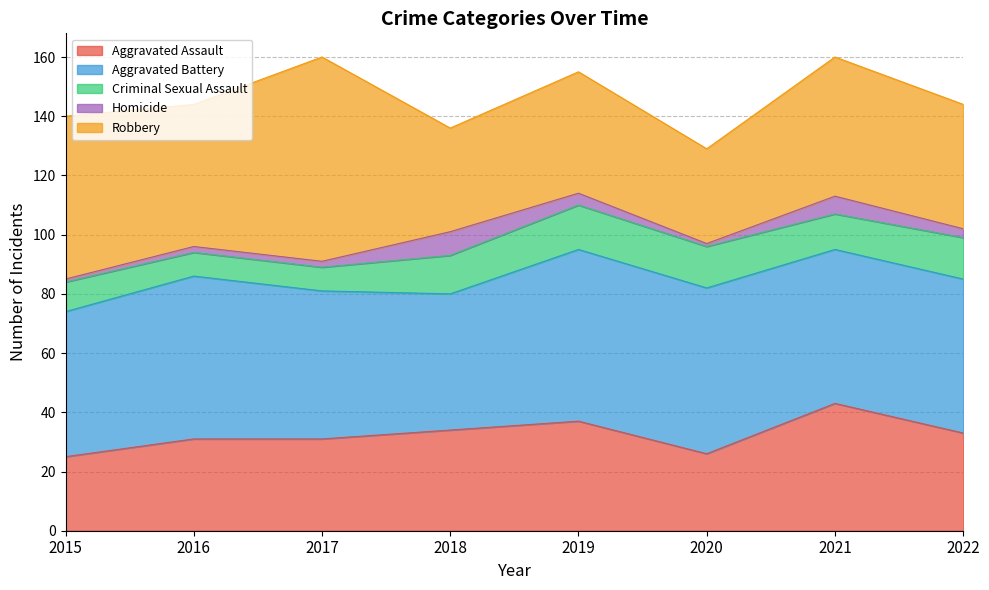

What is the difference between the maximum and minimum values in the Robbery series?

37